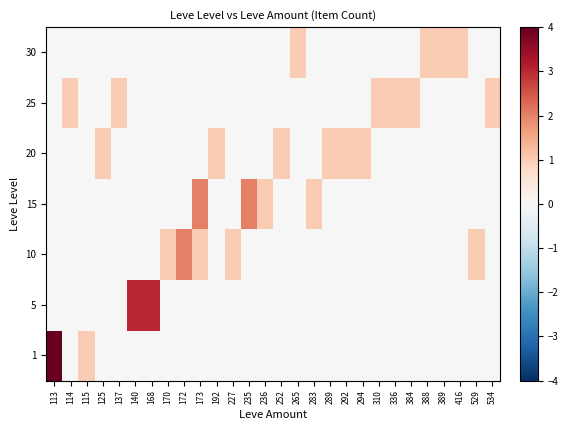

At how many categories does at least one series exceed 0?

28